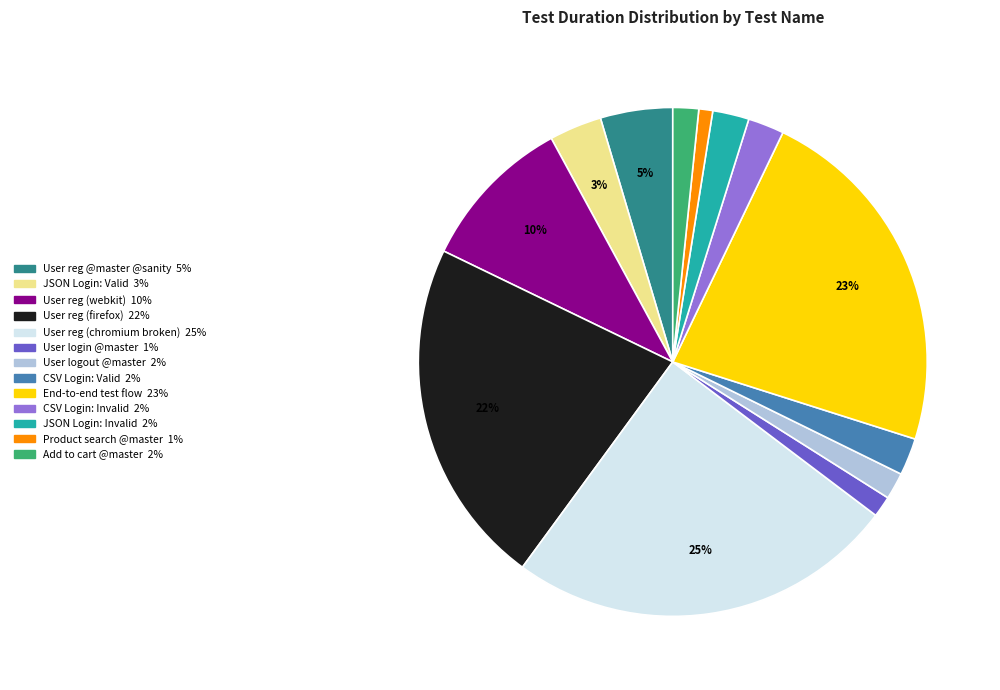

Is there a majority slice in this chart?

No